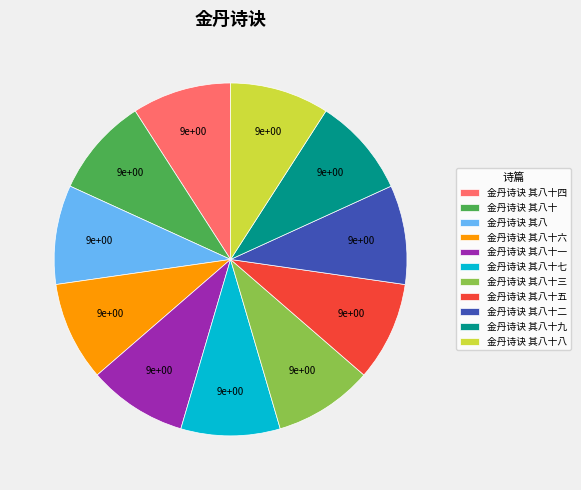

Is 金丹诗诀 其八十四 the majority of the pie?

No